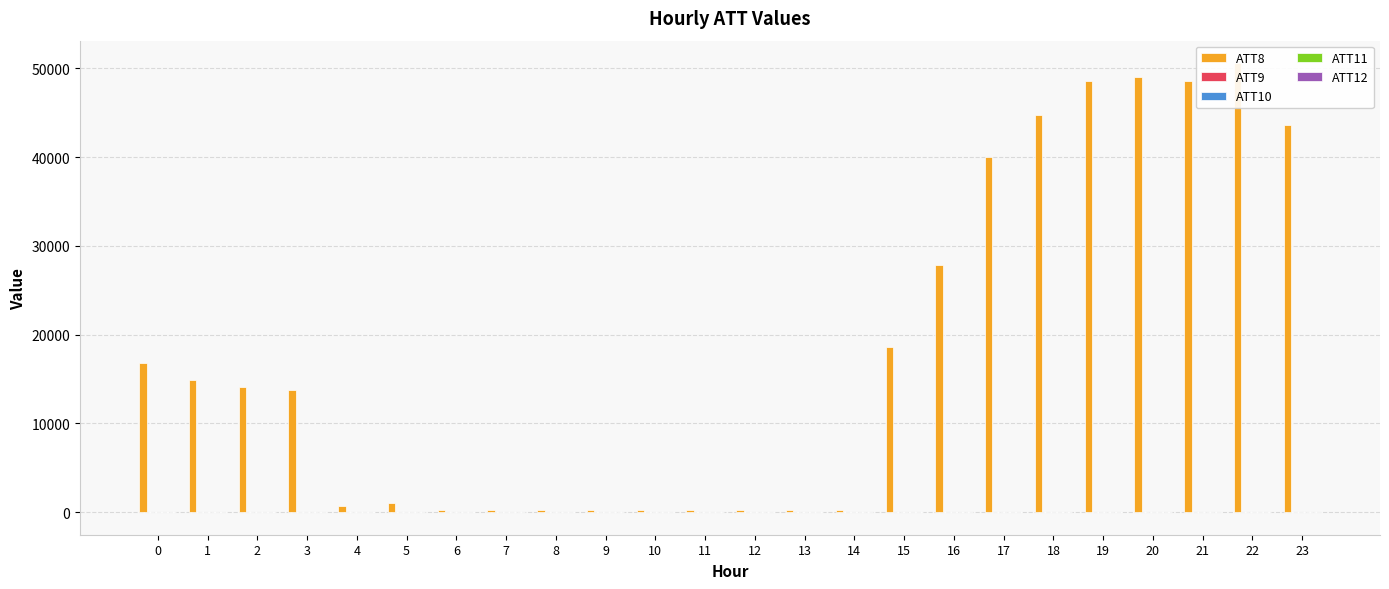

What is the sum of all ATT12 values?

325.4